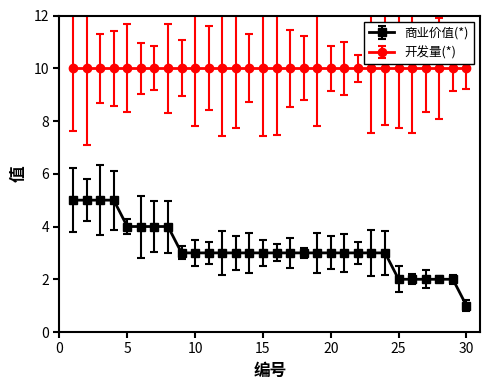

Rank the series by their maximum value, from highest to lowest.

开发量(*), 商业价值(*)